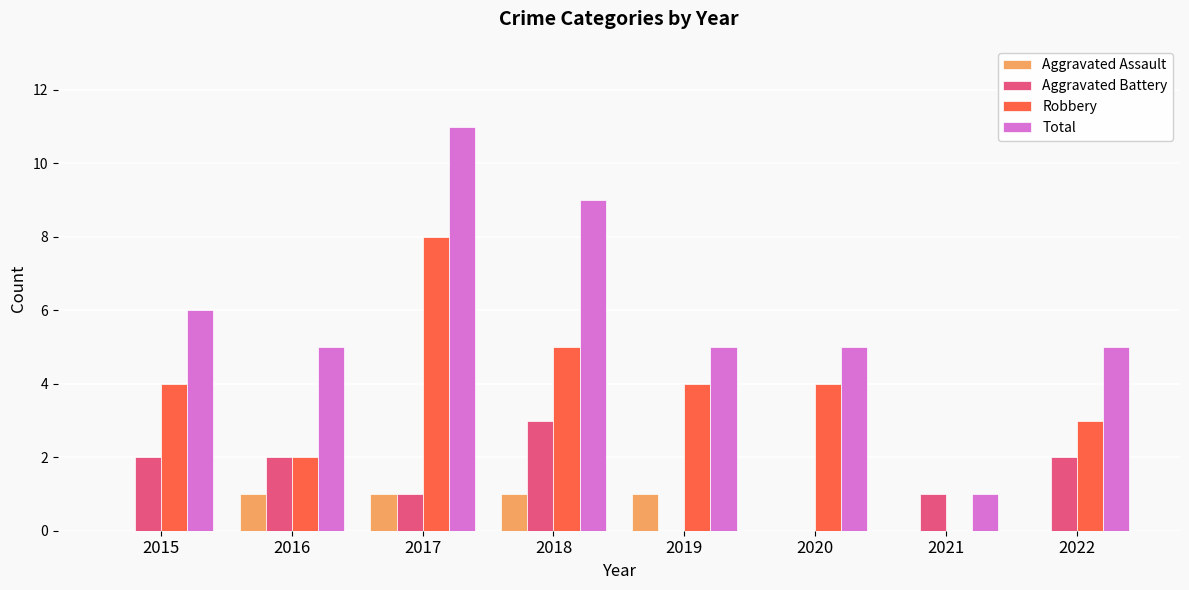

Which series changed the most between 2017 and 2020?

Total